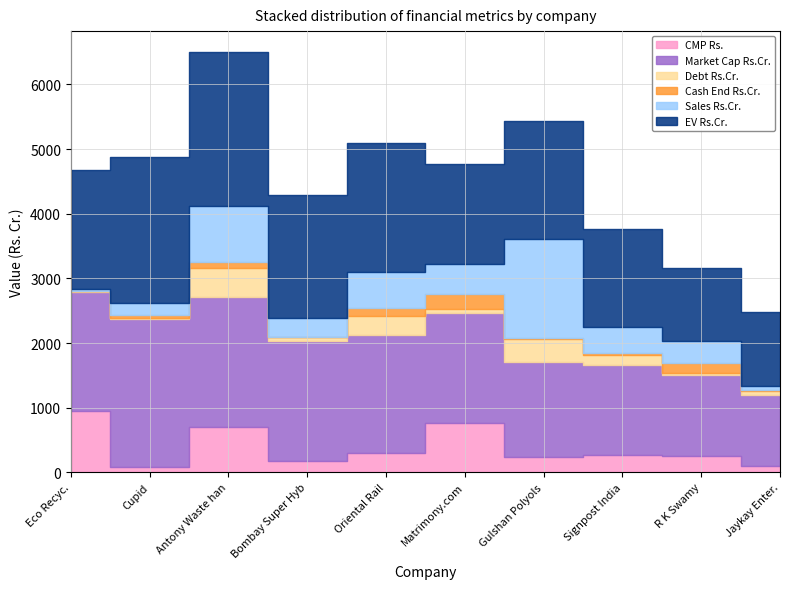

At which category does Market Cap Rs.Cr. reach its first local peak?

Cupid